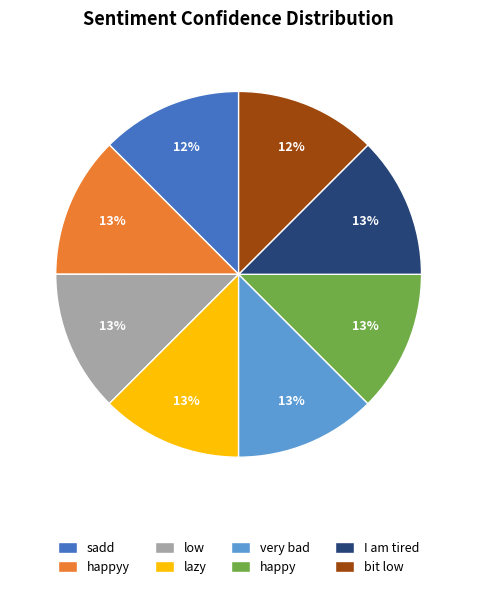

Does bit low account for over 50% of the chart?

No